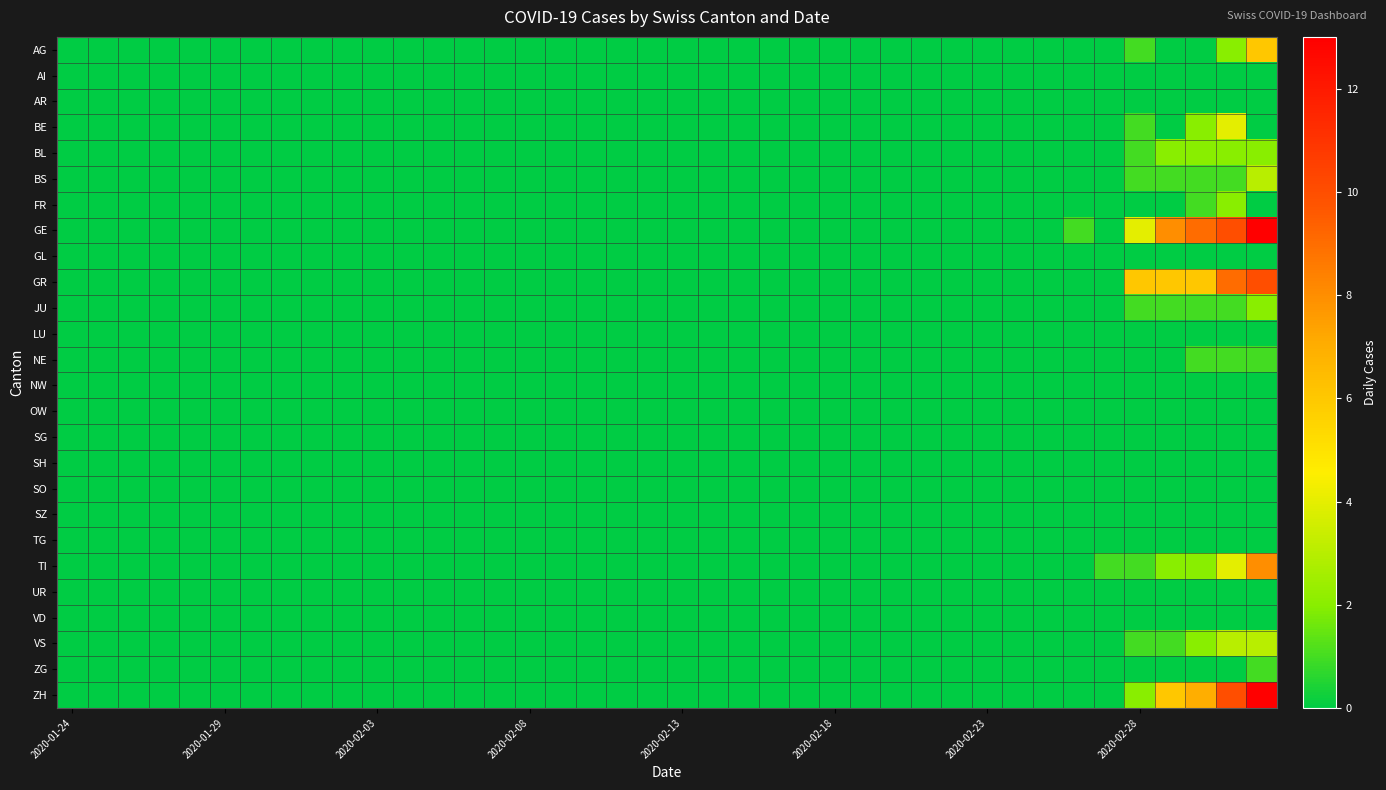

Count the number of data series in this chart.

26